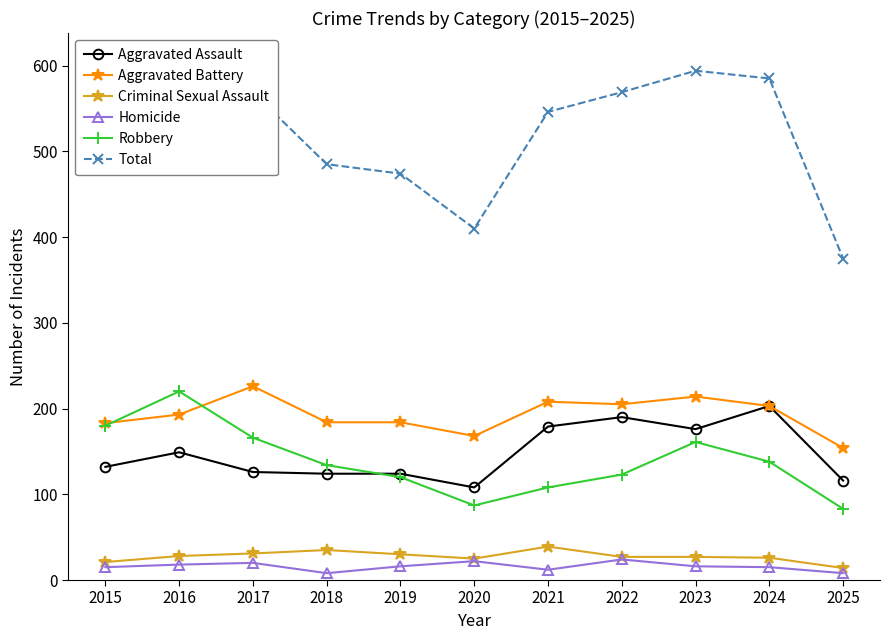

What is the value of the Total point at the 4th from the left?

485